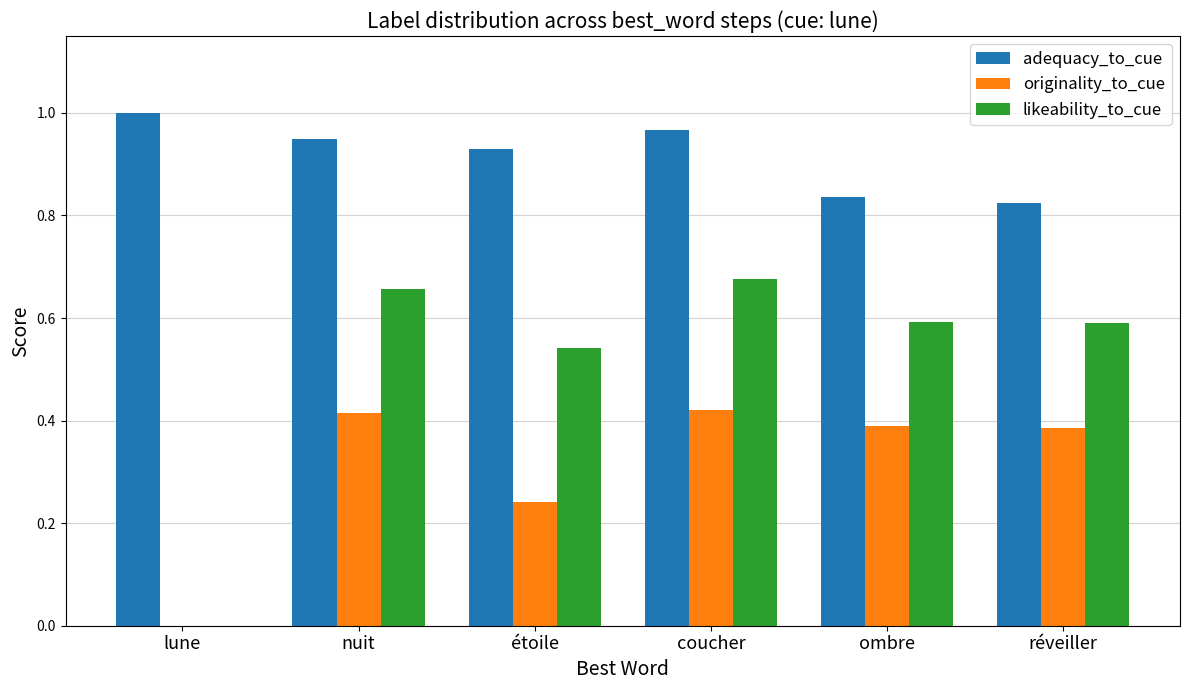

What is the sum of the adequacy_to_cue values at réveiller and lune?

1.8